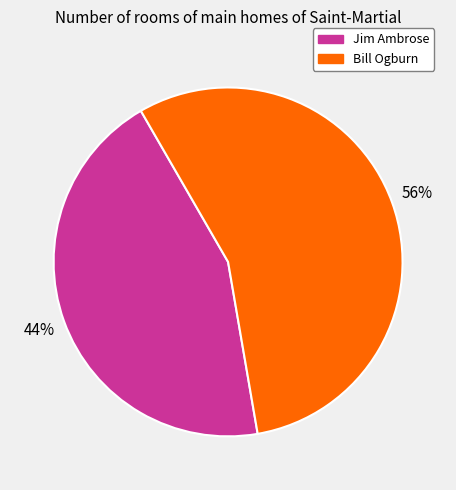

To the nearest percent, what portion does Bill Ogburn represent?

56%